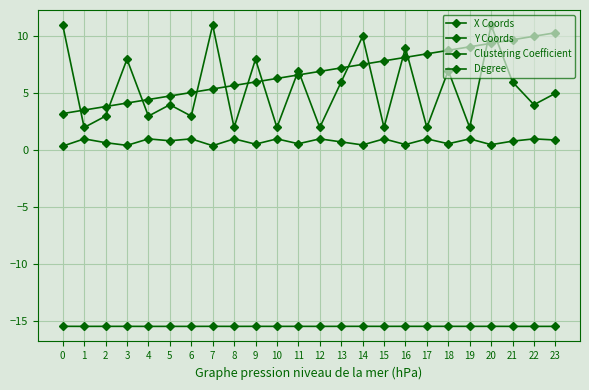

Reading right to left, what are all the values shown in this chart?

X Coords: 23=10.3	22=10.0	21=9.7	20=9.4	19=9.1	18=8.8	17=8.5	16=8.2	15=7.9	14=7.5	13=7.2	12=6.9	11=6.6	10=6.3	9=6.0	8=5.7	7=5.4	6=5.1	5=4.8	4=4.5	3=4.1	2=3.8	1=3.5	0=3.2
Y Coords: 23=-15.5	22=-15.5	21=-15.5	20=-15.5	19=-15.5	18=-15.5	17=-15.5	16=-15.5	15=-15.5	14=-15.5	13=-15.5	12=-15.5	11=-15.5	10=-15.5	9=-15.5	8=-15.5	7=-15.5	6=-15.5	5=-15.5	4=-15.5	3=-15.5	2=-15.5	1=-15.5	0=-15.5
Clustering Coefficient: 23=0.9	22=1.0	21=0.8	20=0.5	19=1.0	18=0.6	17=1.0	16=0.5	15=1.0	14=0.5	13=0.7	12=1.0	11=0.6	10=1.0	9=0.5	8=1.0	7=0.4	6=1.0	5=0.8	4=1.0	3=0.4	2=0.7	1=1.0	0=0.4
Degree: 23=5.0	22=4.0	21=6.0	20=11.0	19=2.0	18=7.0	17=2.0	16=9.0	15=2.0	14=10.0	13=6.0	12=2.0	11=7.0	10=2.0	9=8.0	8=2.0	7=11.0	6=3.0	5=4.0	4=3.0	3=8.0	2=3.0	1=2.0	0=11.0